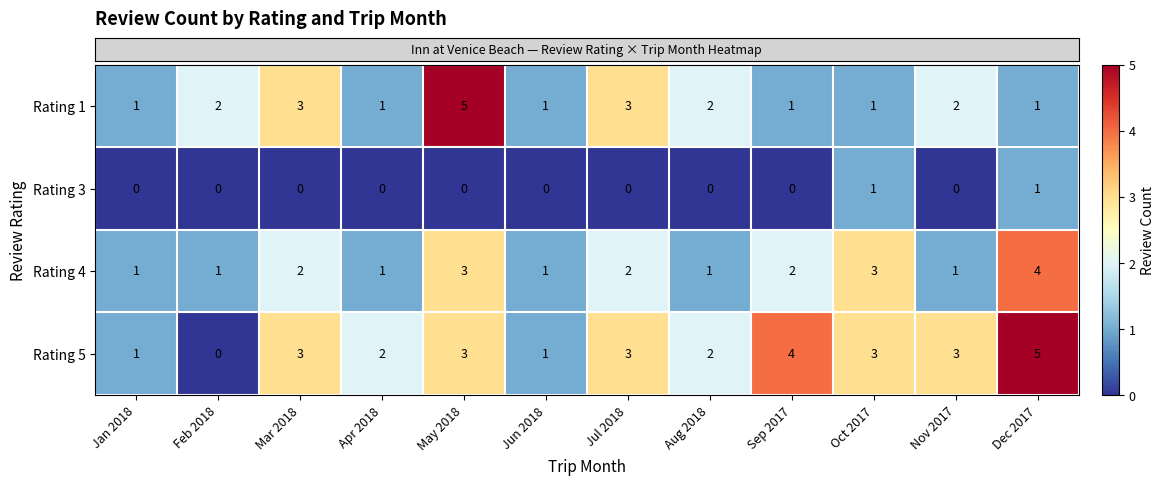

What is the maximum value for Rating 4?

4